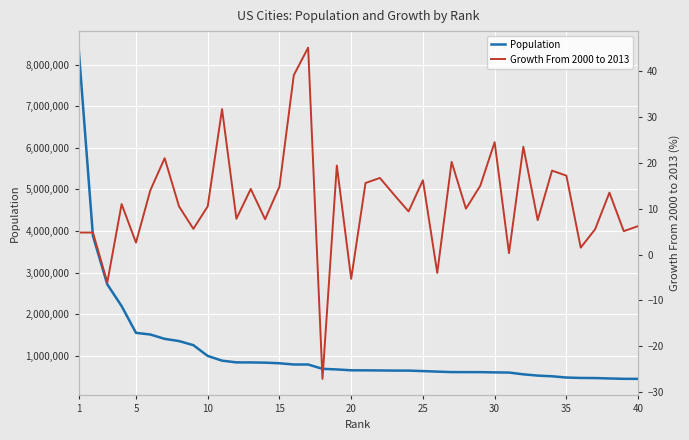

What are all the series names shown in the legend?

Population, Growth From 2000 to 2013